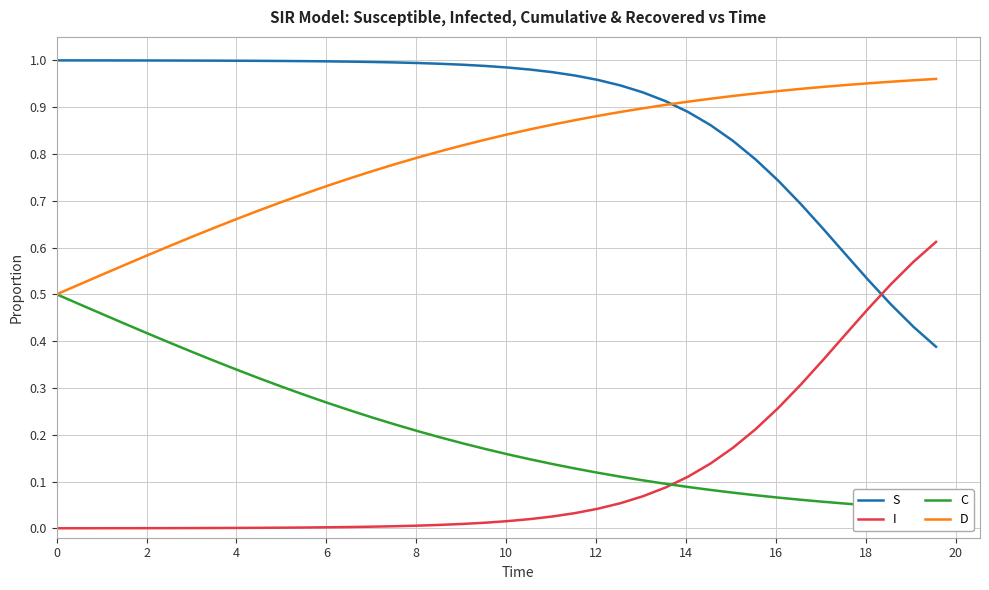

True or false: I and S cross at least once.

True